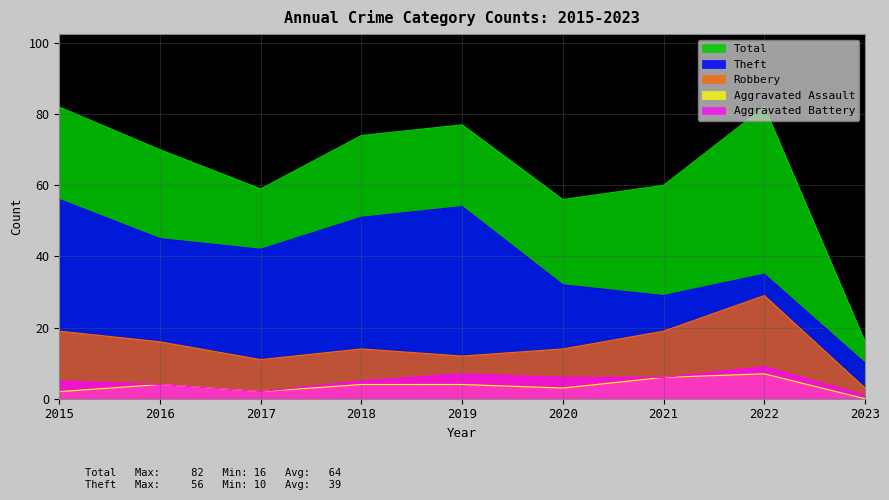

What is the value of the Robbery point at the 5th from the left?

12